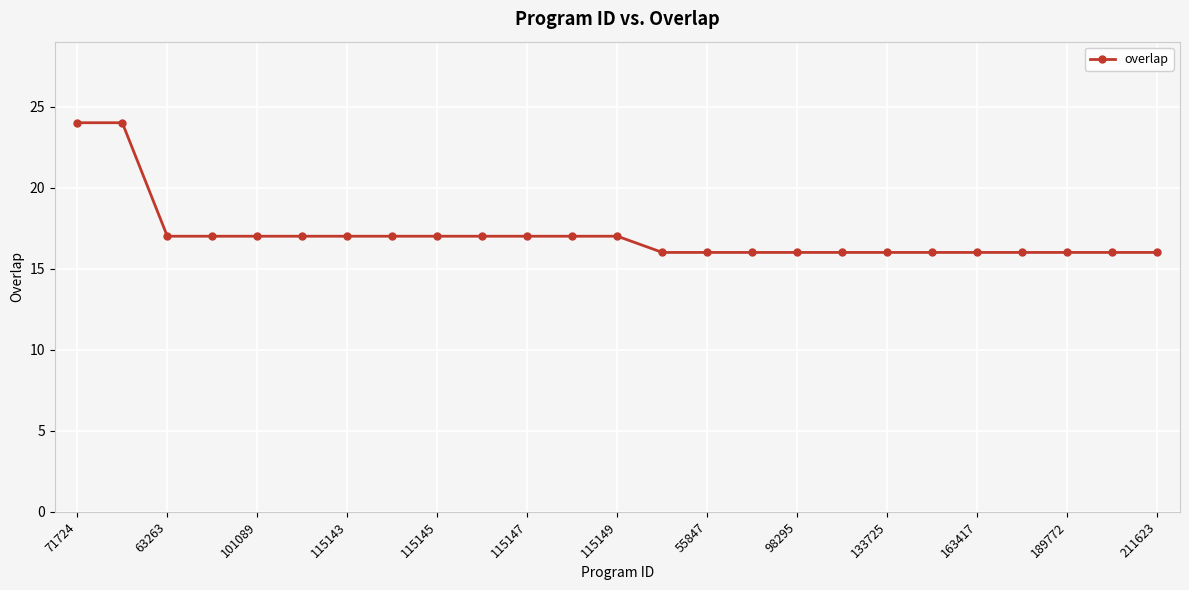

Does the chart have visible grid lines?

Yes